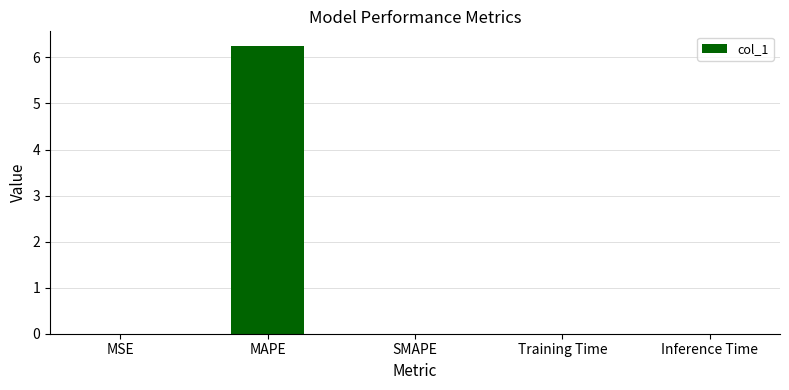

What value does the data have at MAPE?

6.3